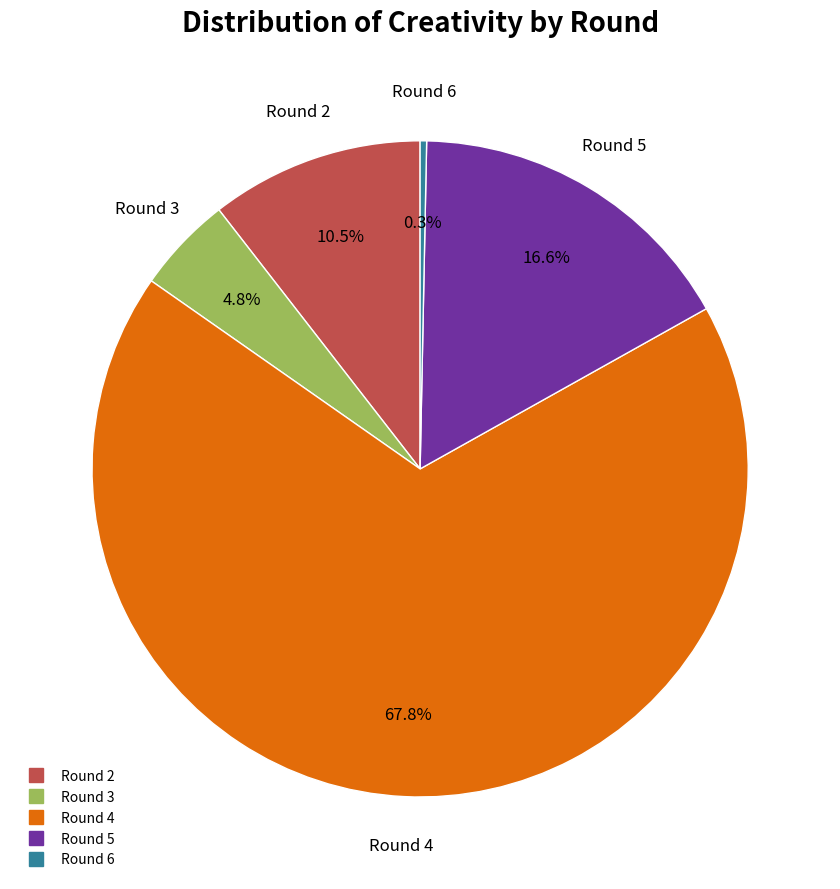

Count the number of slices in the pie.

5